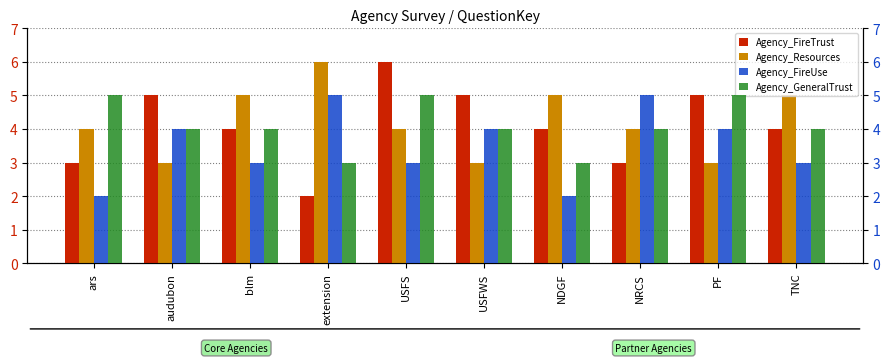

Which series has the largest total across all categories?

Agency_Resources